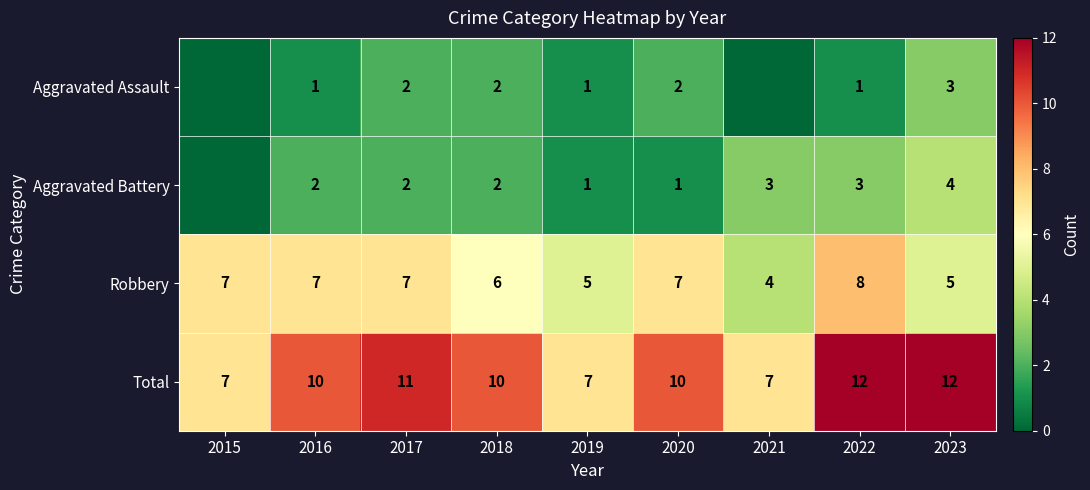

What is the difference between the maximum and minimum values in the Total series?

5